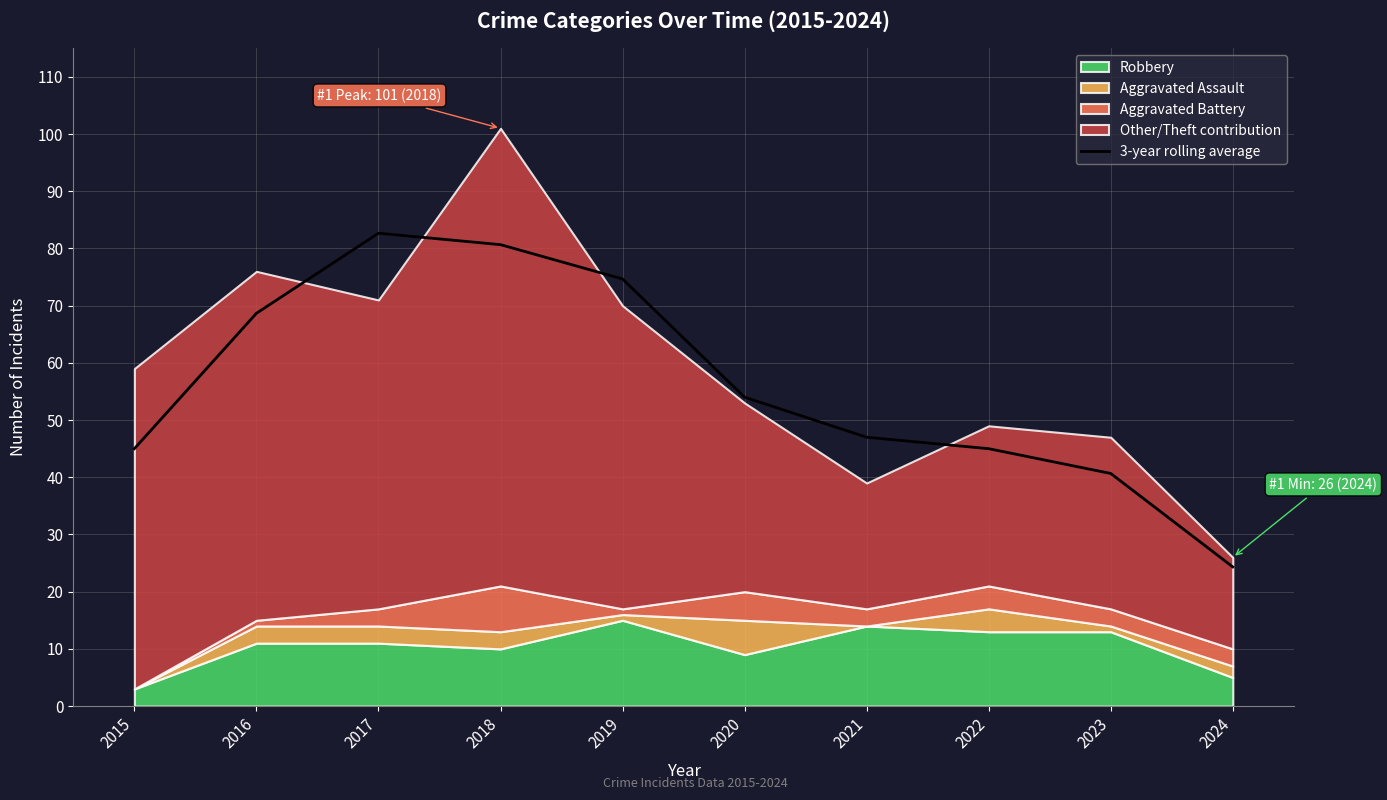

Reading right to left, extract all data points from this chart.

24.3	40.7	45.0	47.0	54.0	74.7	80.7	82.7	68.7	45.0